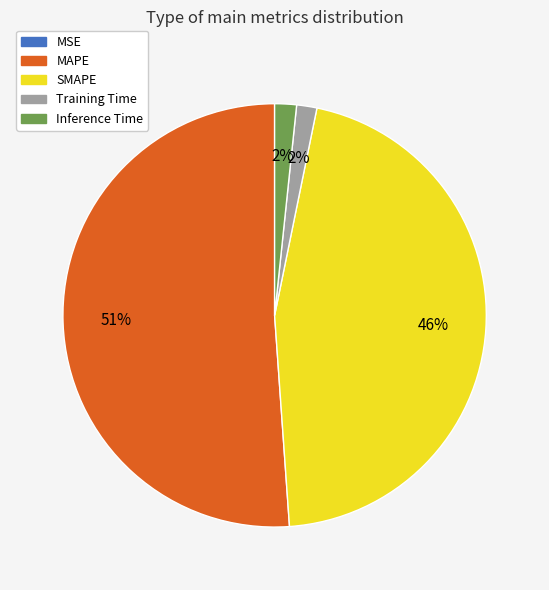

Between SMAPE and MAPE, which is larger?

MAPE